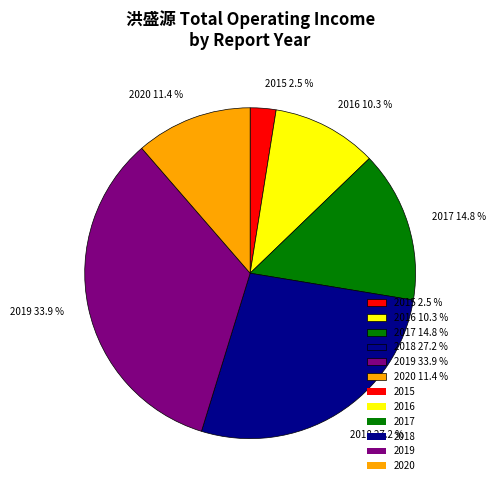

Combined, what portion of the pie is 2020 and 2016?

21.7%